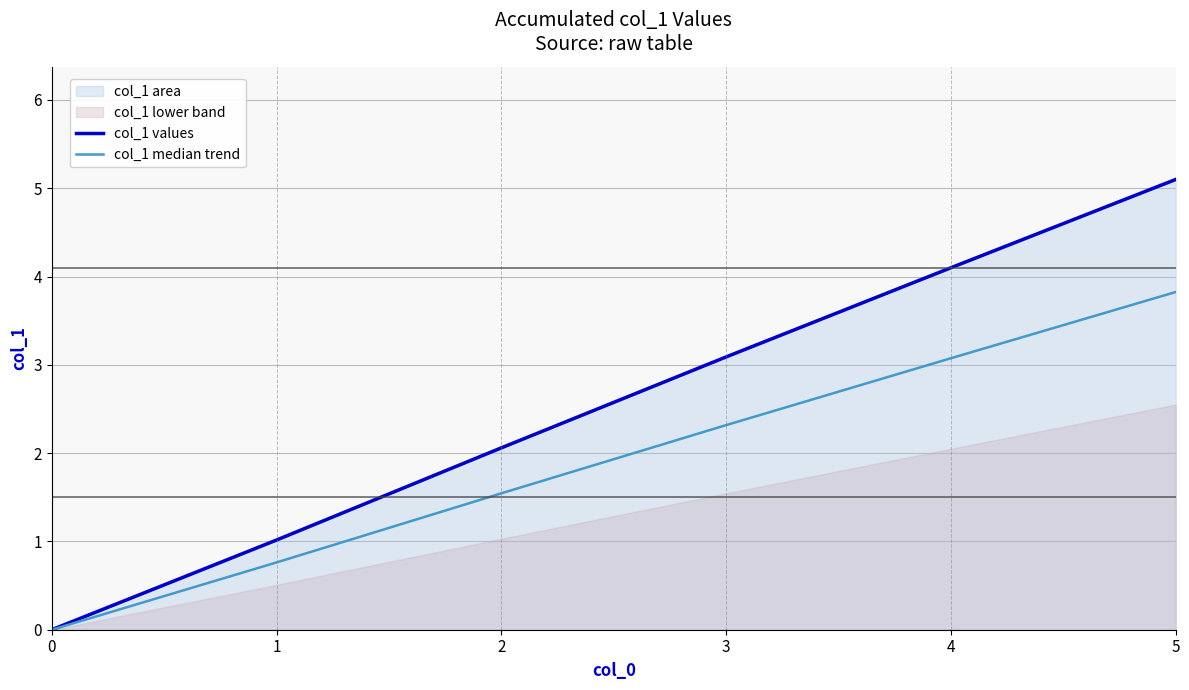

At which label does col_1 values first exceed 3?

3